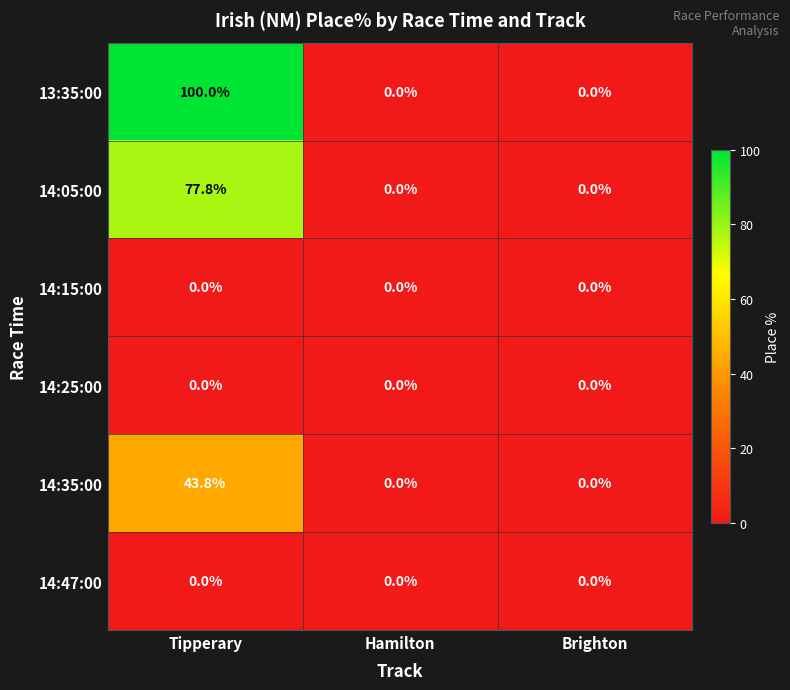

How many categories are shown in the chart?

3